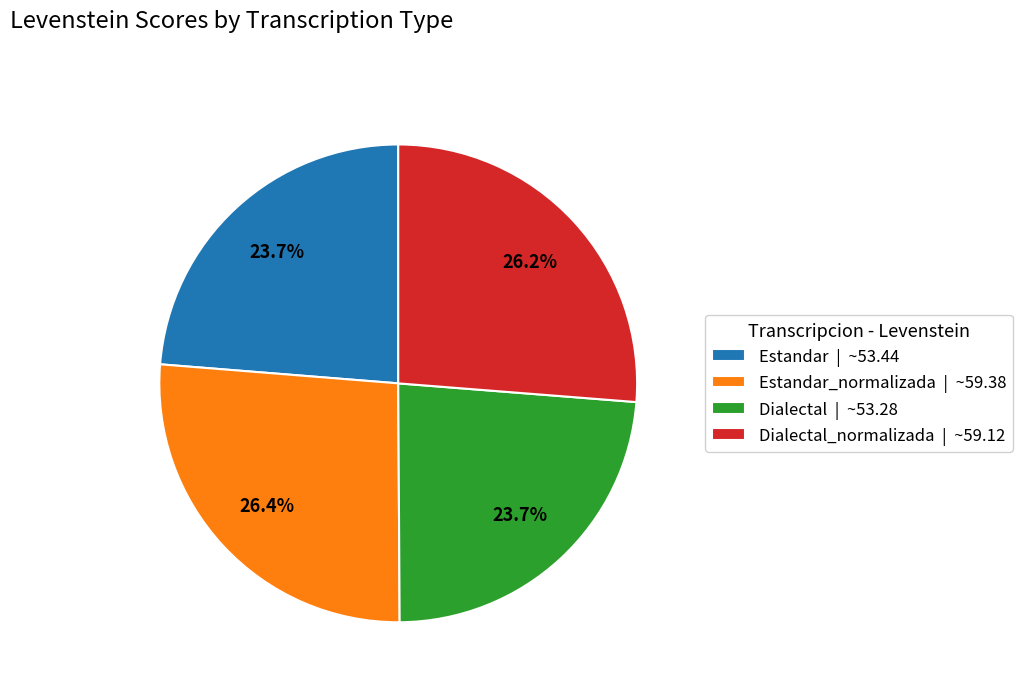

Approximately how many times larger is the value at Estandar | ~53.44 compared to Dialectal_normalizada | ~59.12?

0.9